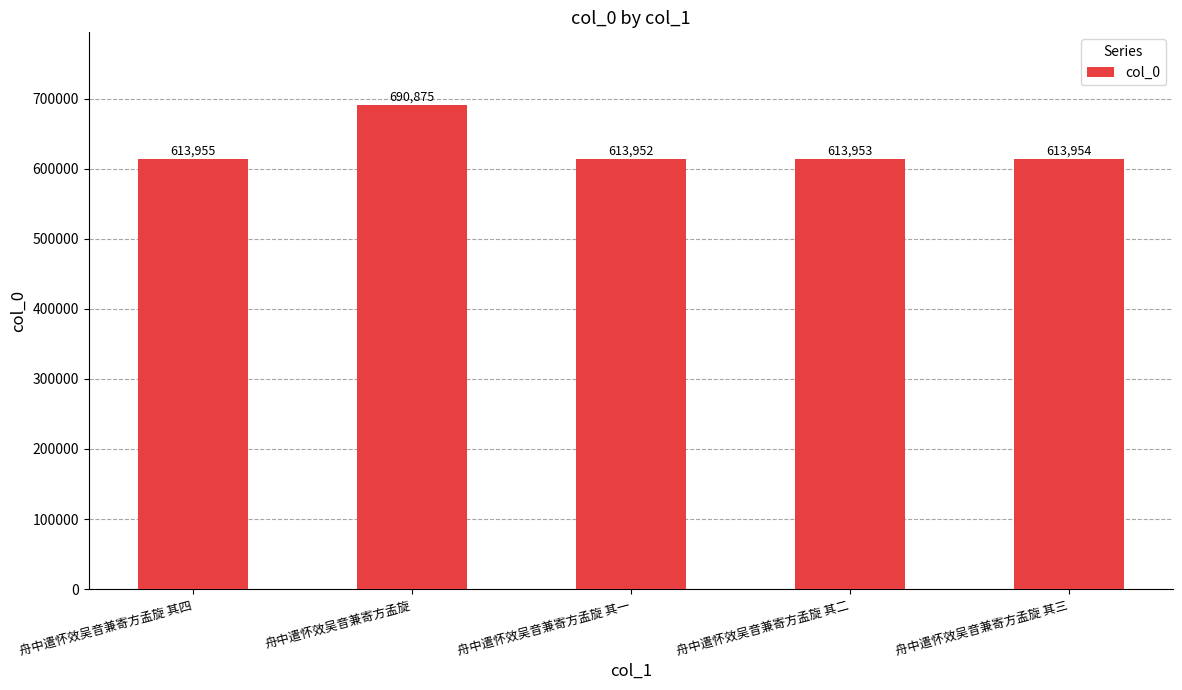

How many bars are there in total?

5